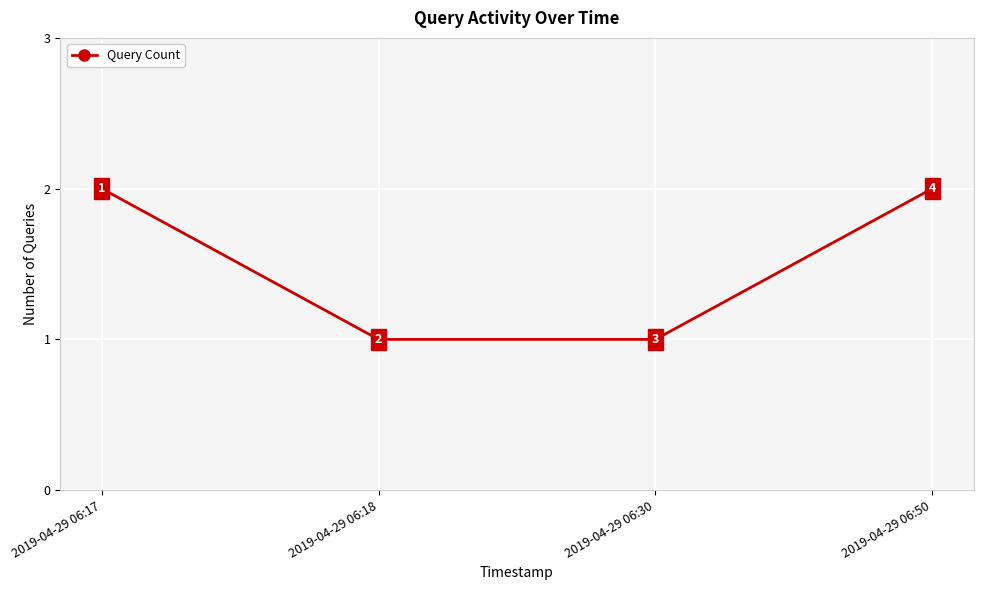

Is this an area chart (filled region under the line)?

No